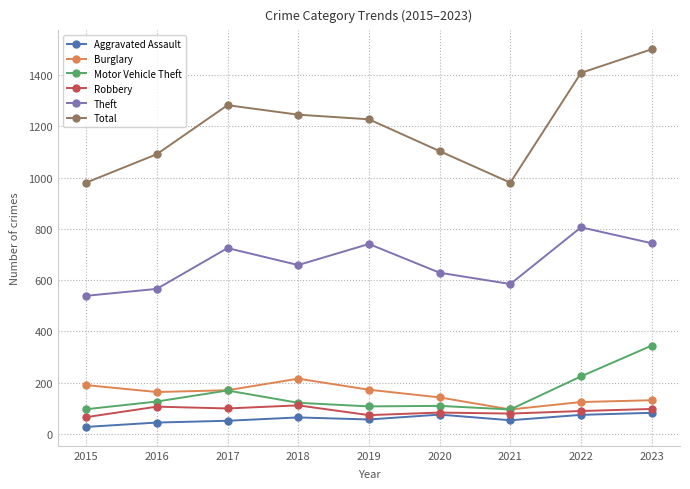

True or false: Motor Vehicle Theft and Theft cross at least once.

False